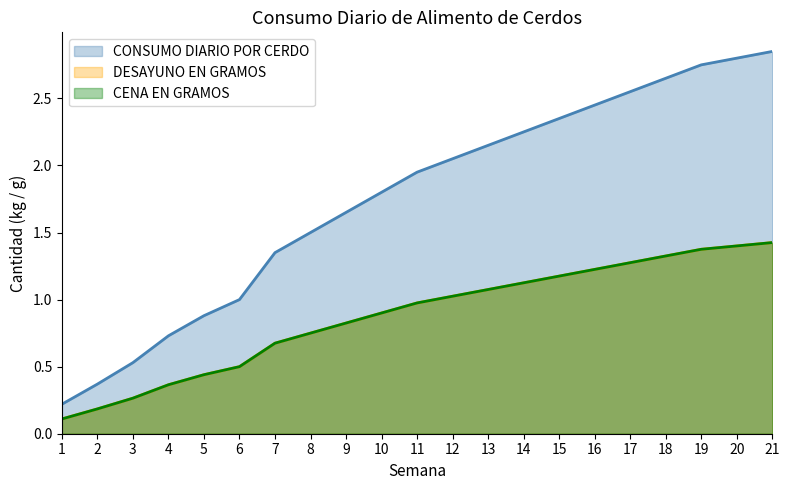

What is the total value across all series at 19?

5.5